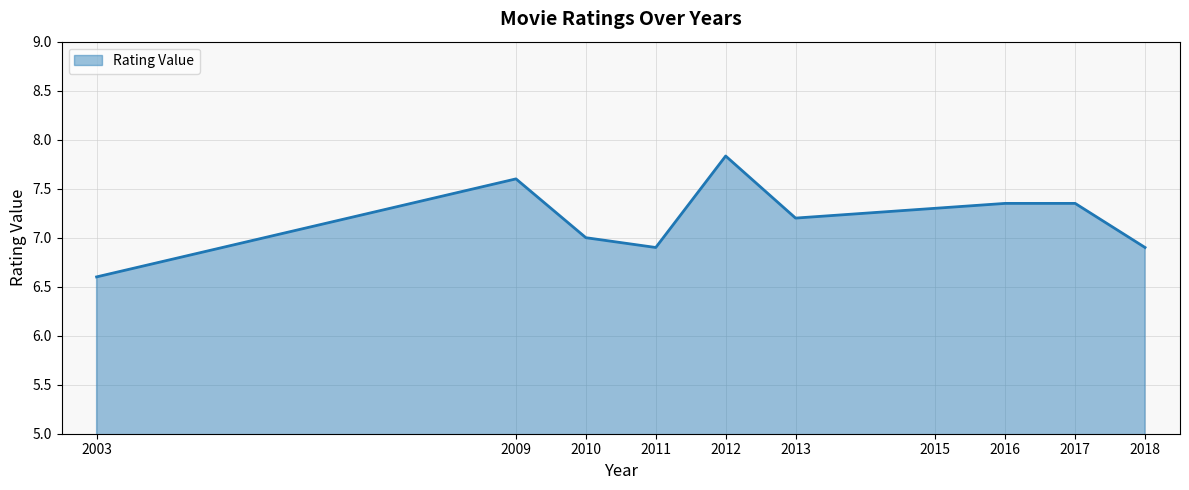

What is the difference between the maximum and minimum values?

1.2